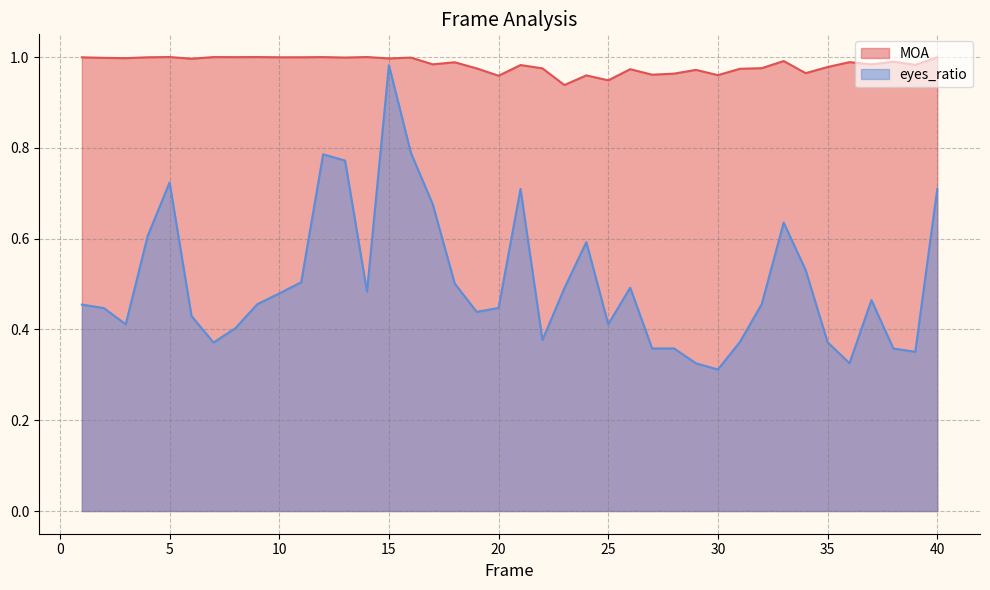

True or false: eyes_ratio and MOA cross at least once.

False